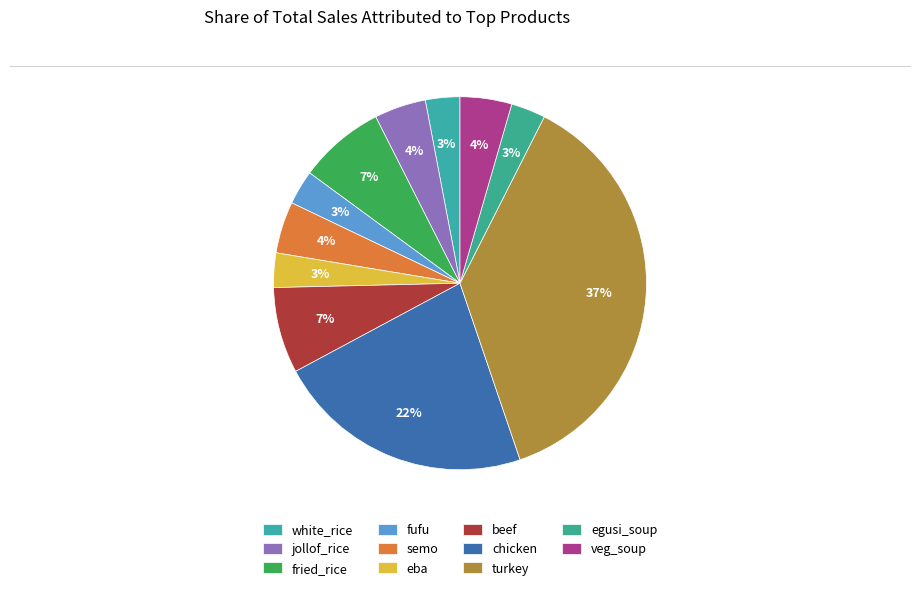

Rank the categories by value from highest to lowest.

turkey, chicken, fried_rice, beef, jollof_rice, semo, veg_soup, white_rice, fufu, eba, egusi_soup